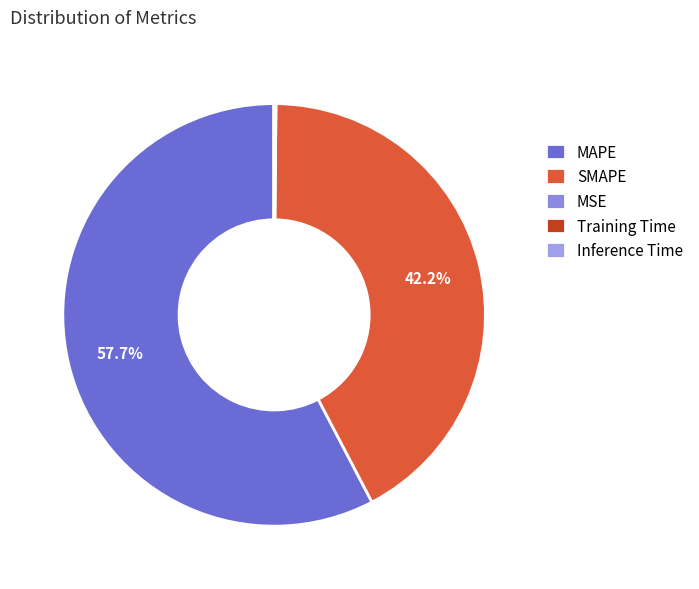

Is MAPE the majority of the pie?

Yes